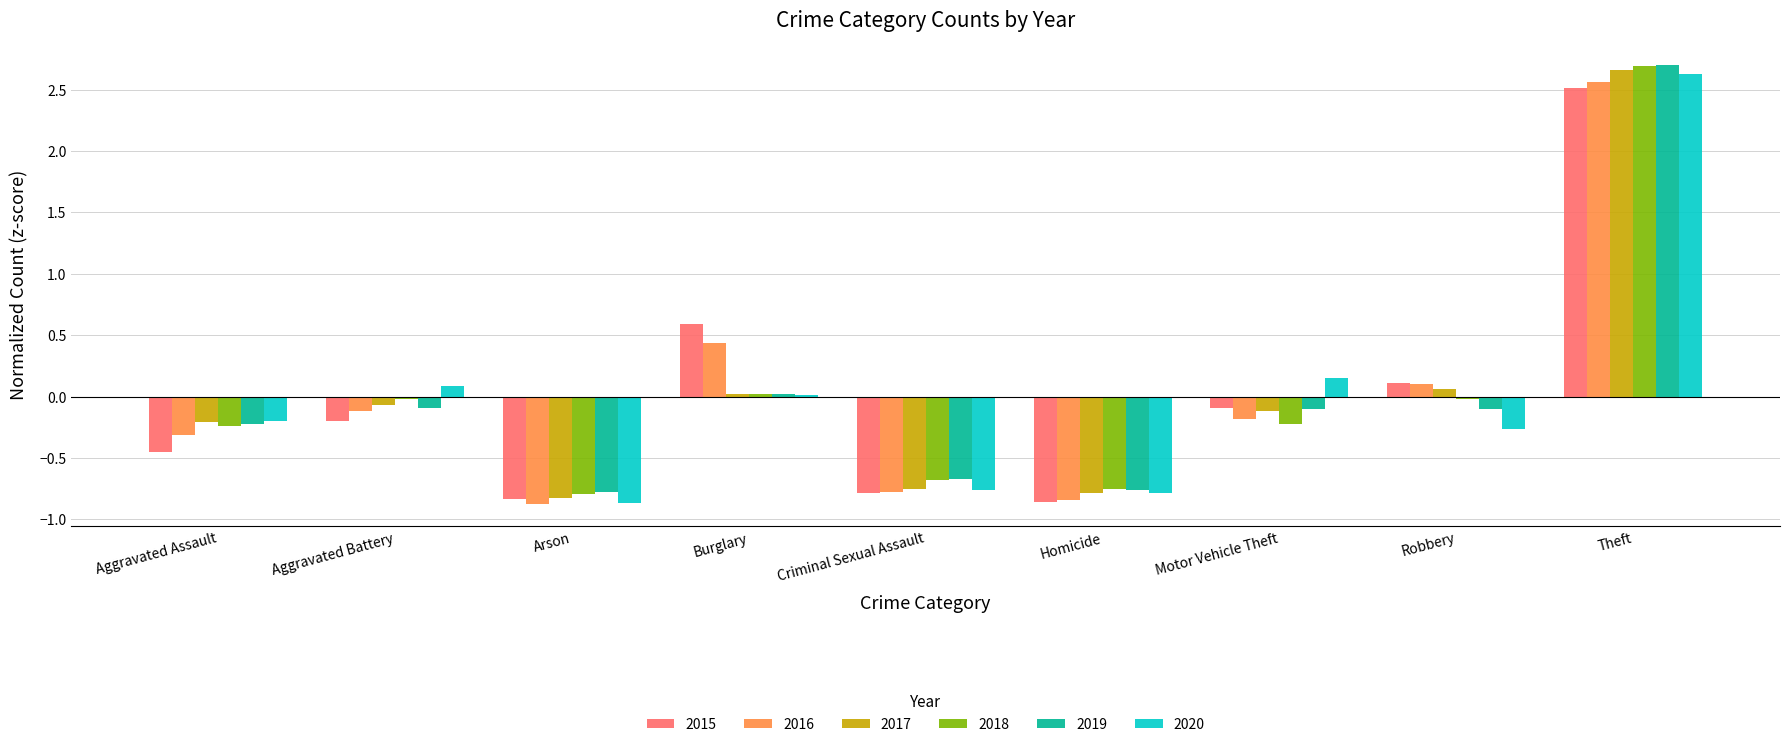

What is the highest value of the 2018 series?

2.7